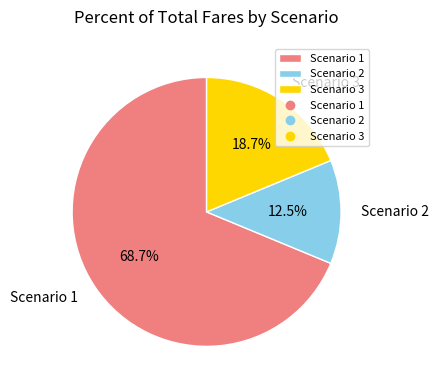

What is the majority slice?

Scenario 1